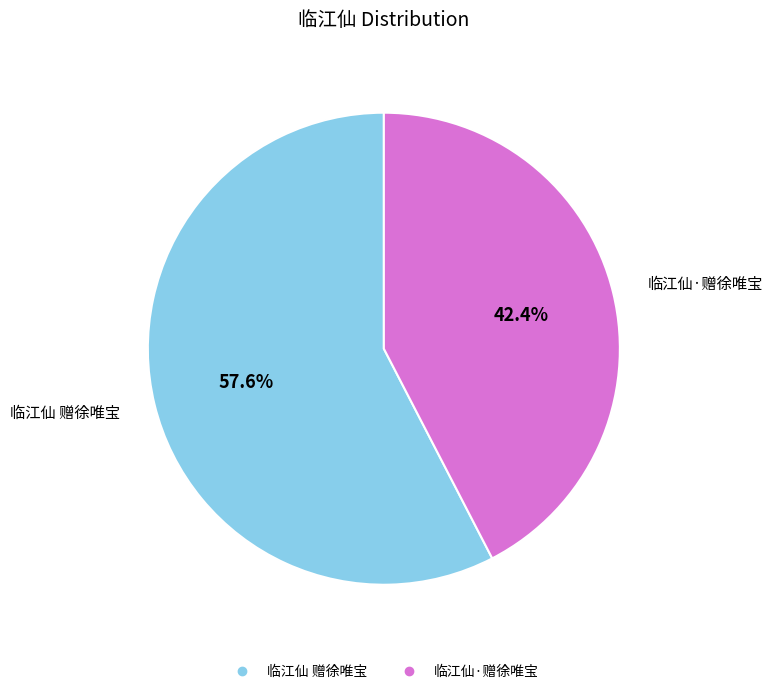

Rank the categories by value from lowest to highest.

临江仙·赠徐唯宝, 临江仙 赠徐唯宝